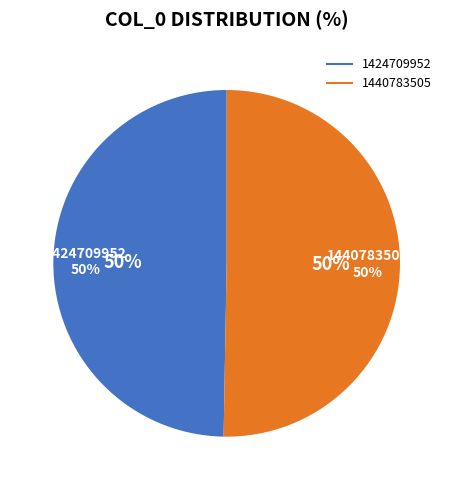

Which category has the biggest portion of the pie?

1440783505